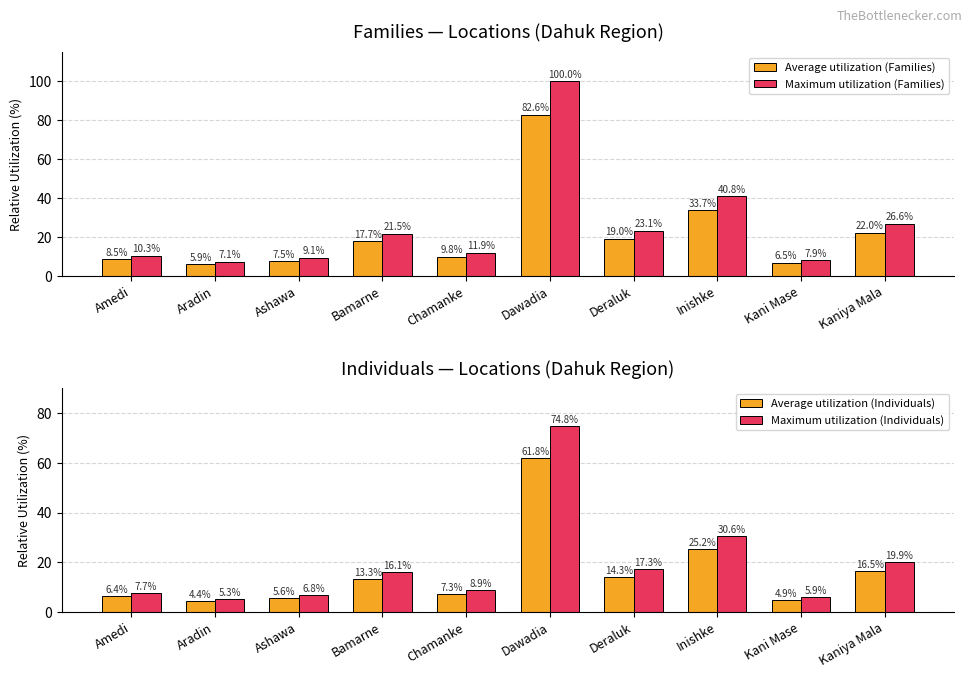

Reading right to left, what are all the values shown in this chart?

Average utilization (Families): Kaniya Mala=22.0	Kani Mase=6.5	Inishke=33.7	Deraluk=19.0	Dawadia=82.6	Chamanke=9.8	Bamarne=17.7	Ashawa=7.5	Aradin=5.9	Amedi=8.5
Maximum utilization (Families): Kaniya Mala=26.6	Kani Mase=7.9	Inishke=40.8	Deraluk=23.1	Dawadia=100.0	Chamanke=11.9	Bamarne=21.5	Ashawa=9.1	Aradin=7.1	Amedi=10.3
Average utilization (Individuals): Kaniya Mala=16.5	Kani Mase=4.9	Inishke=25.2	Deraluk=14.3	Dawadia=61.8	Chamanke=7.3	Bamarne=13.3	Ashawa=5.6	Aradin=4.4	Amedi=6.4
Maximum utilization (Individuals): Kaniya Mala=19.9	Kani Mase=5.9	Inishke=30.6	Deraluk=17.3	Dawadia=74.8	Chamanke=8.9	Bamarne=16.1	Ashawa=6.8	Aradin=5.3	Amedi=7.7